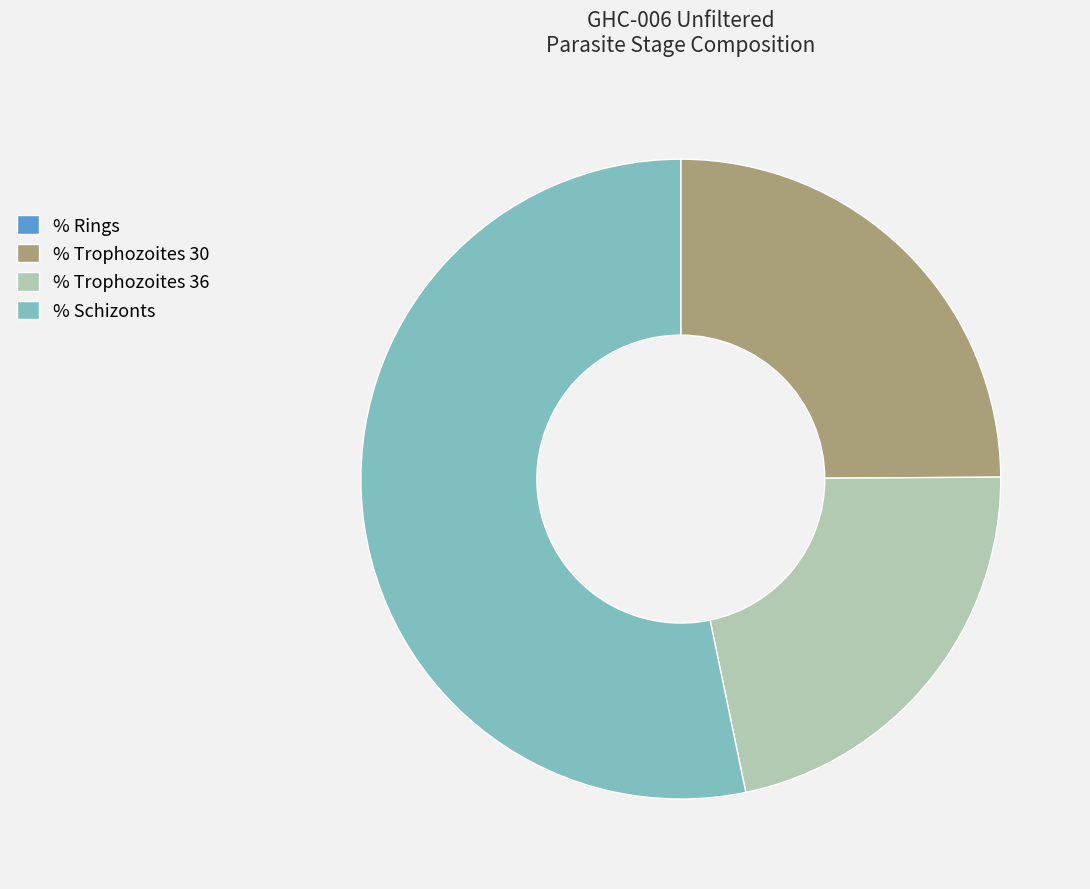

Is it true that % Trophozoites 36 is 14% of the pie?

False